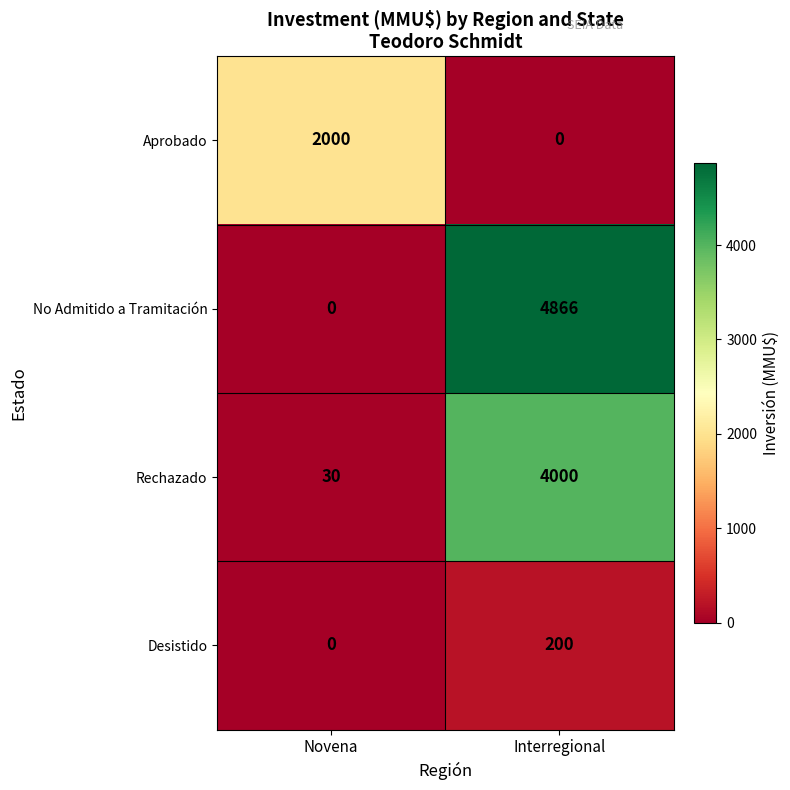

Reading right to left, what are all the values shown in this chart?

Aprobado: 0	2000
No Admitido a Tramitación: 4866	0
Rechazado: 4000	30
Desistido: 200	0